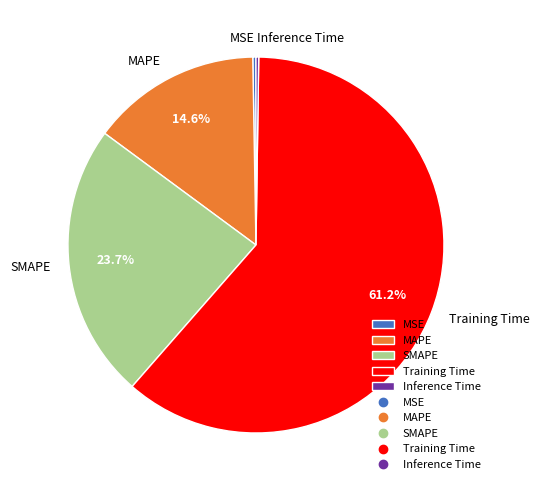

Which slice is the largest?

Training Time